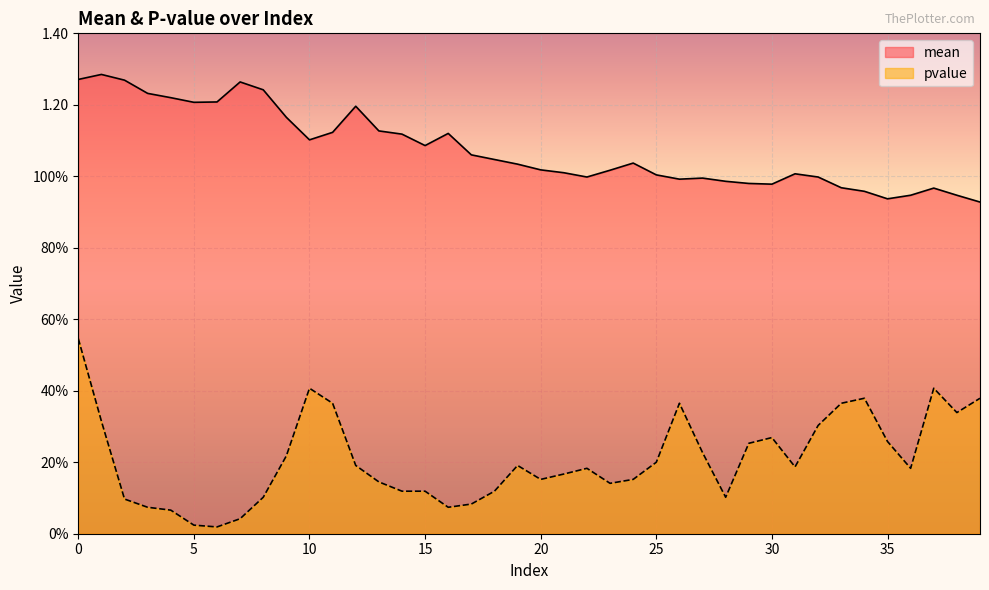

In pvalue, how many points are higher than both neighbors (excluding endpoints)?

7